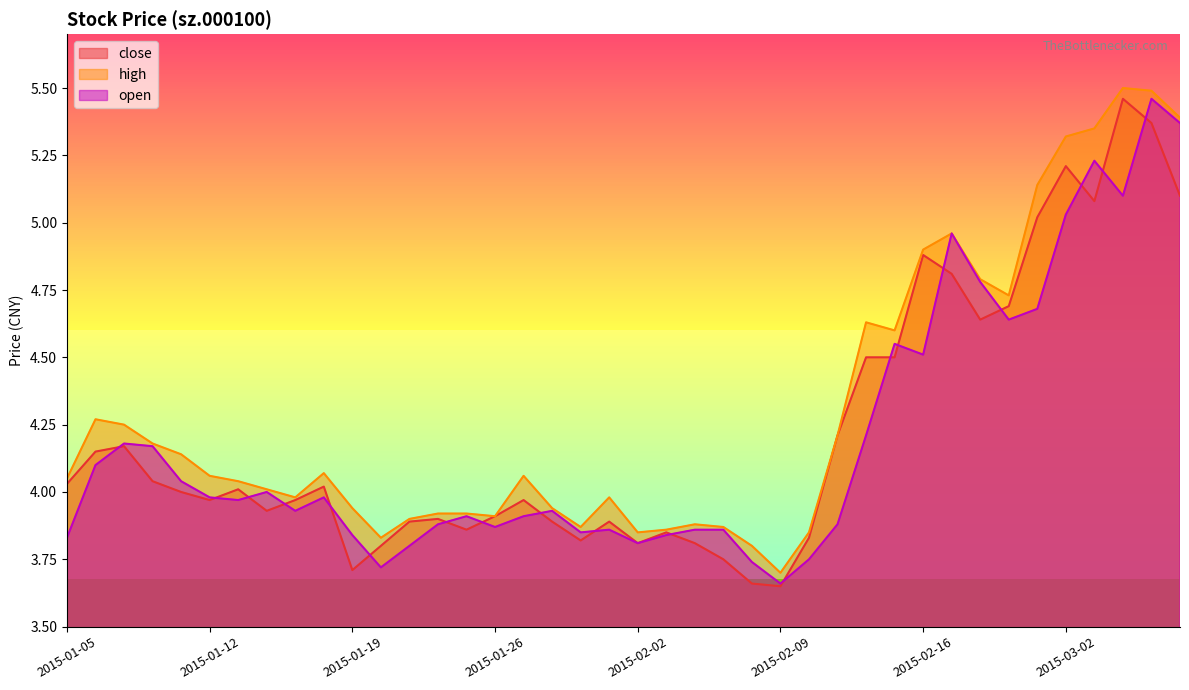

What is the spread (max minus min) of values at 2015-02-13?

0.1